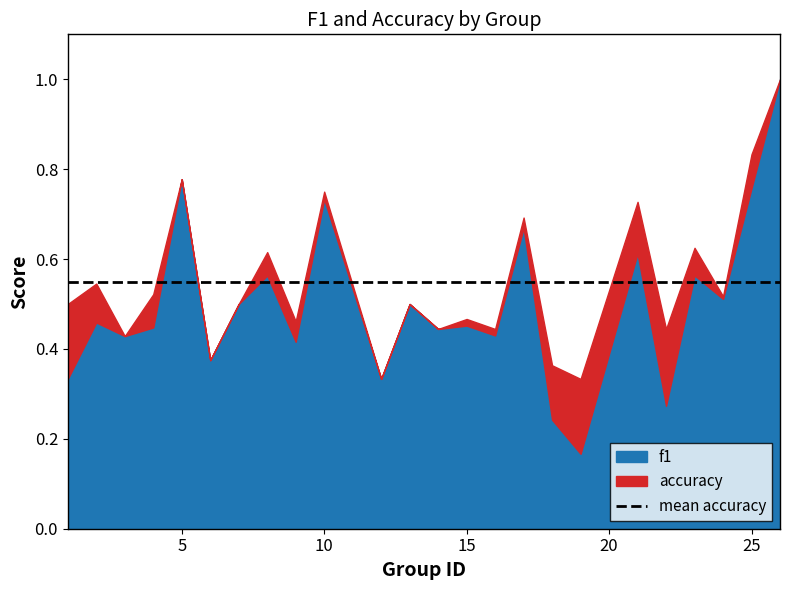

Is it true that f1 equals 0.2 at 2?

False